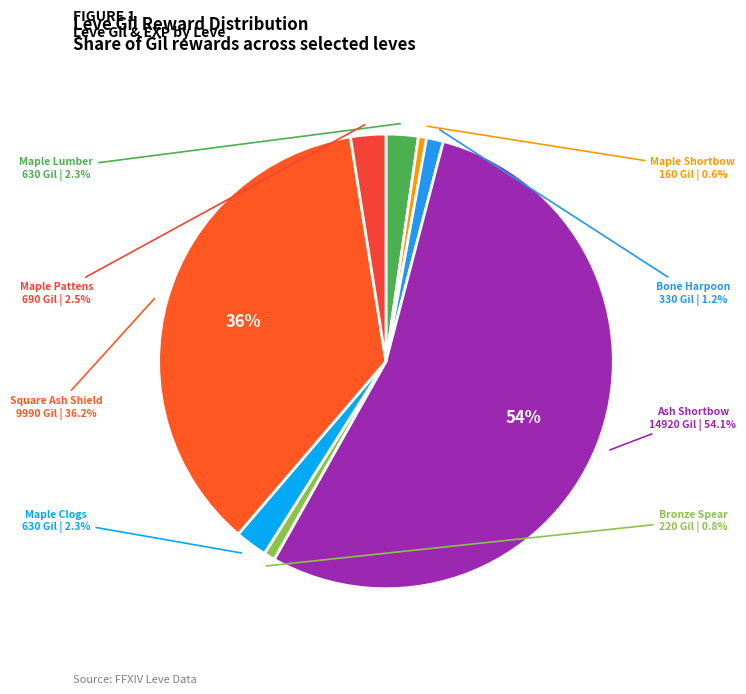

Is there any slice that represents more than half of the pie?

Yes